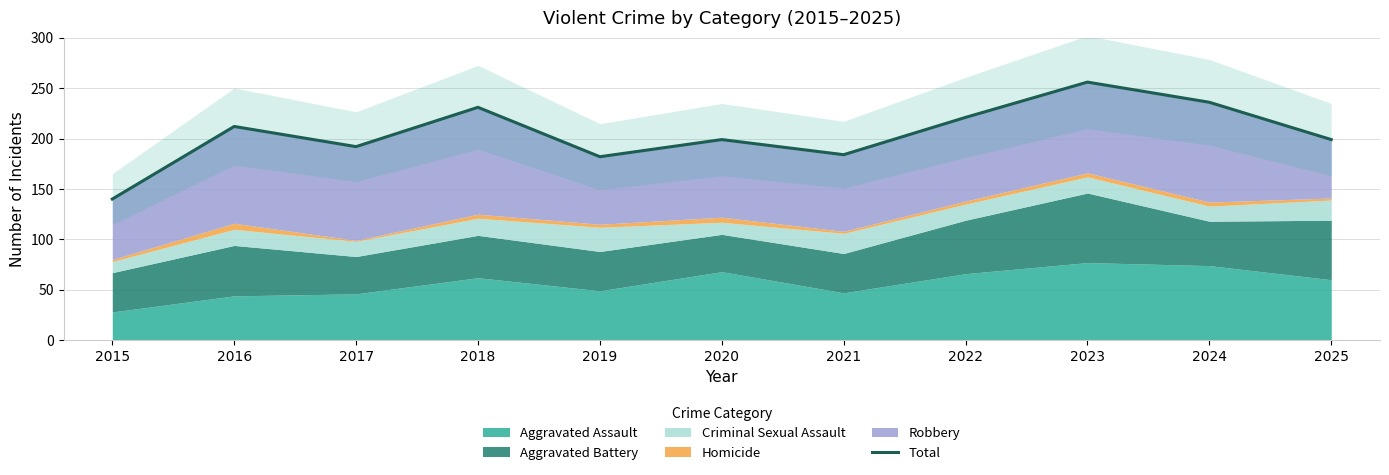

What is the greatest value displayed?

256